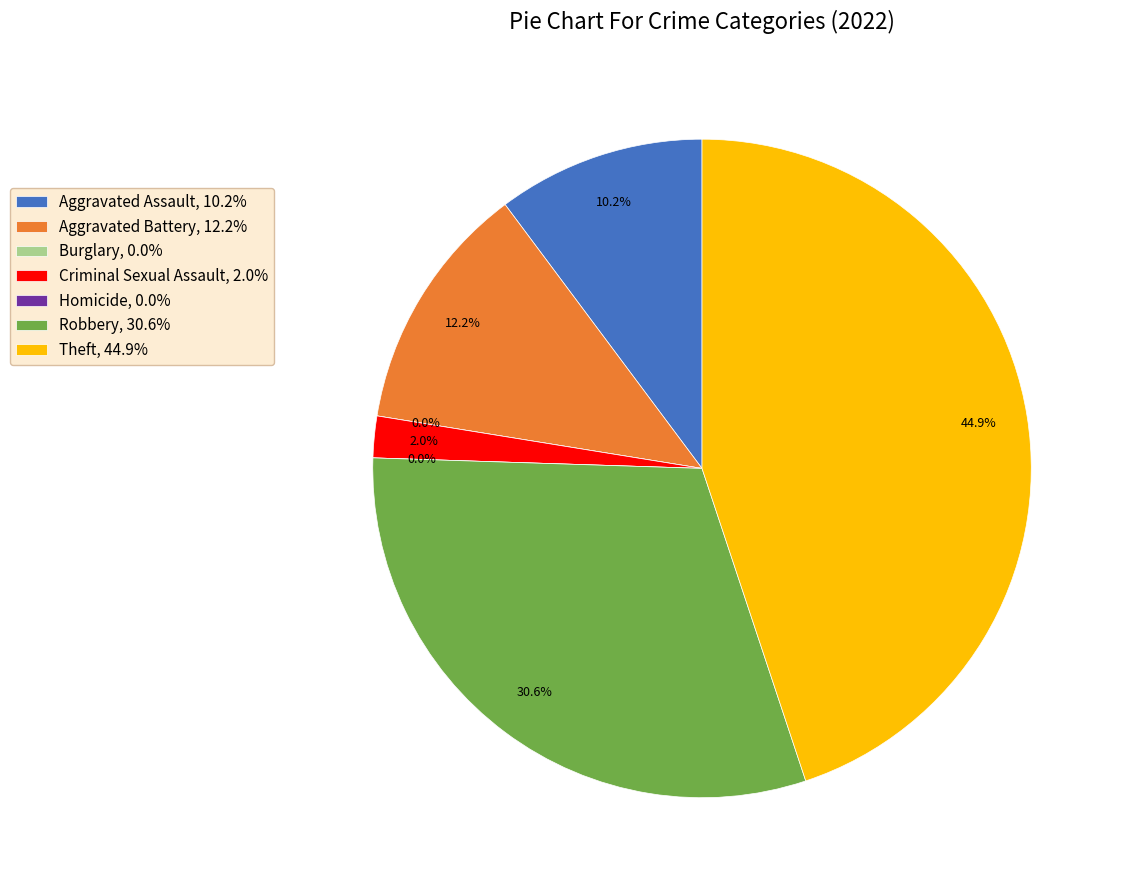

Which has a higher value, Burglary or Homicide?

Burglary